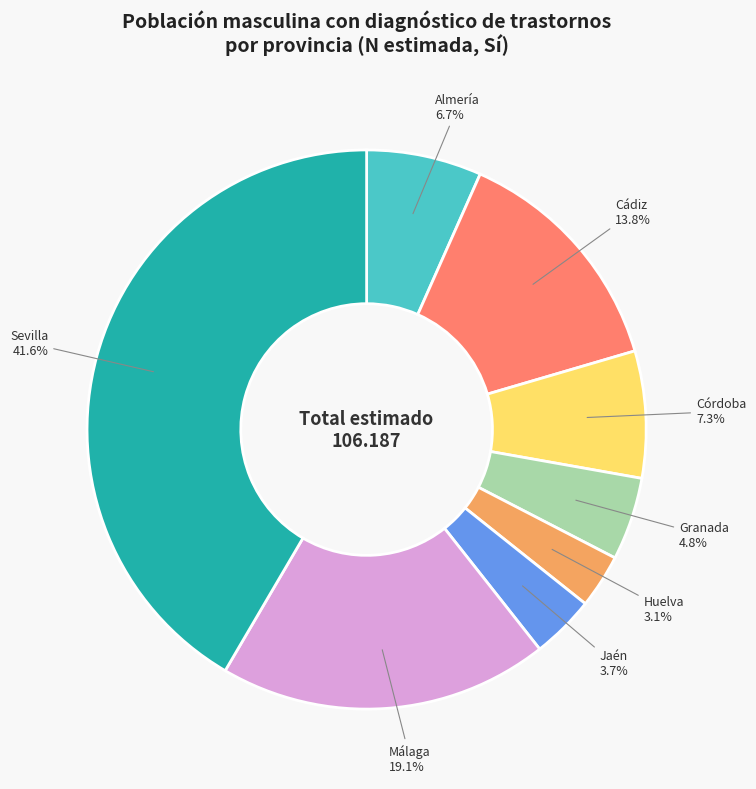

Which has a higher value, Huelva or Jaén?

Jaén